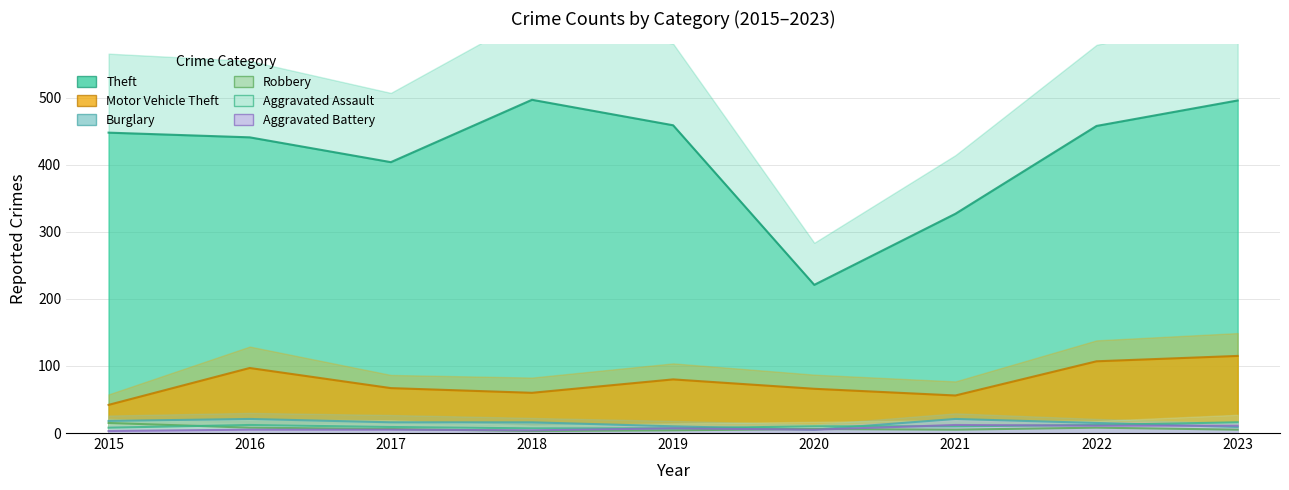

How many data points in Theft are above 448?

4